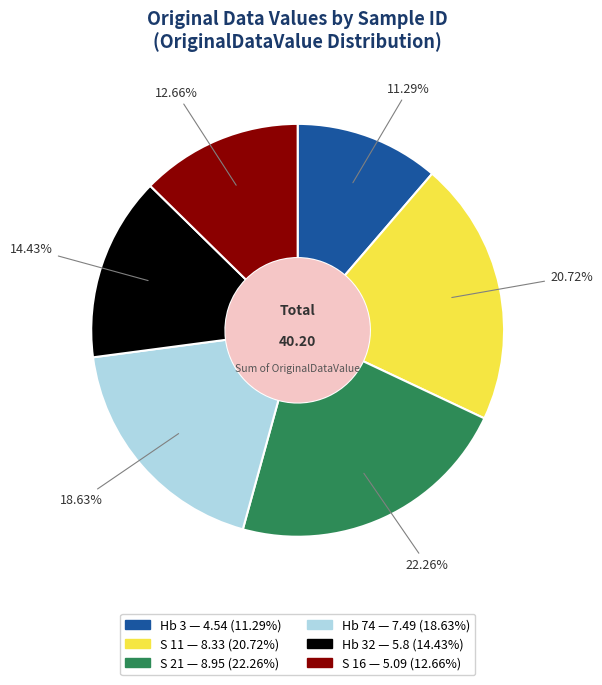

Does any single category account for the majority?

No